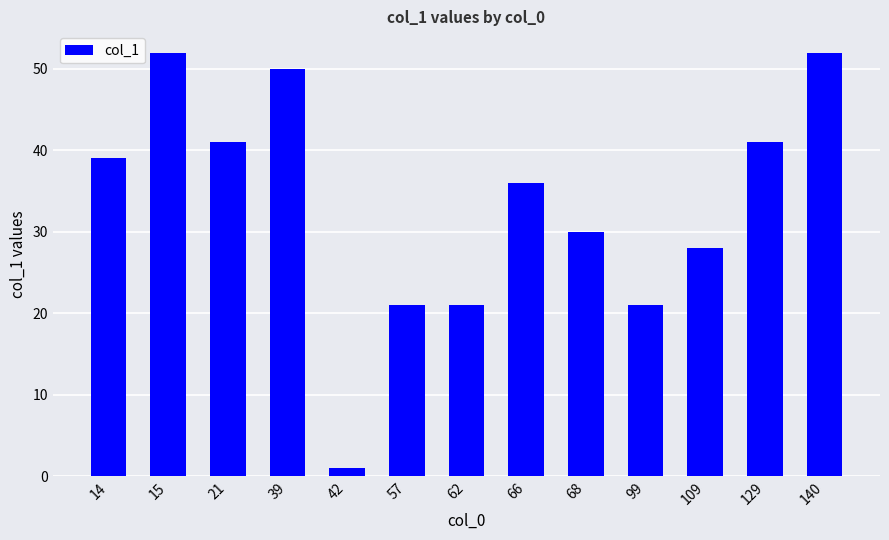

Where does the data first go above 36?

14